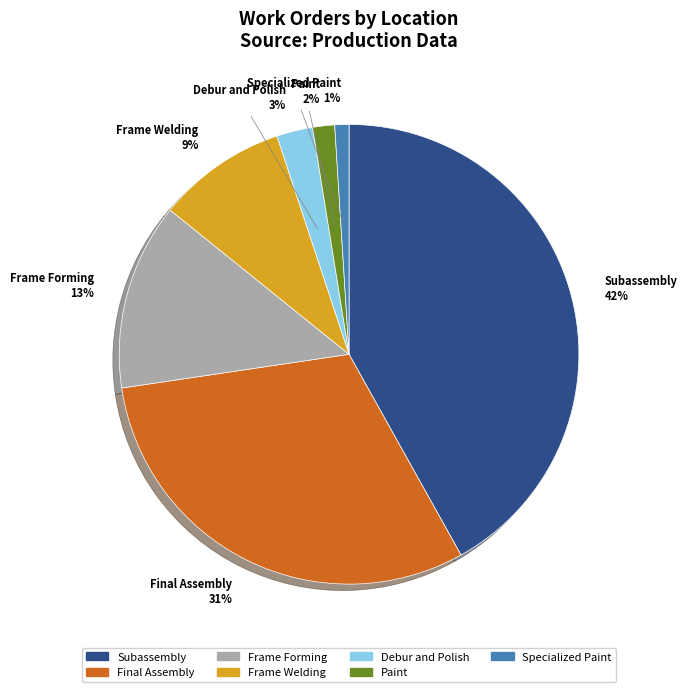

To the nearest percent, what is the average slice percentage?

14%